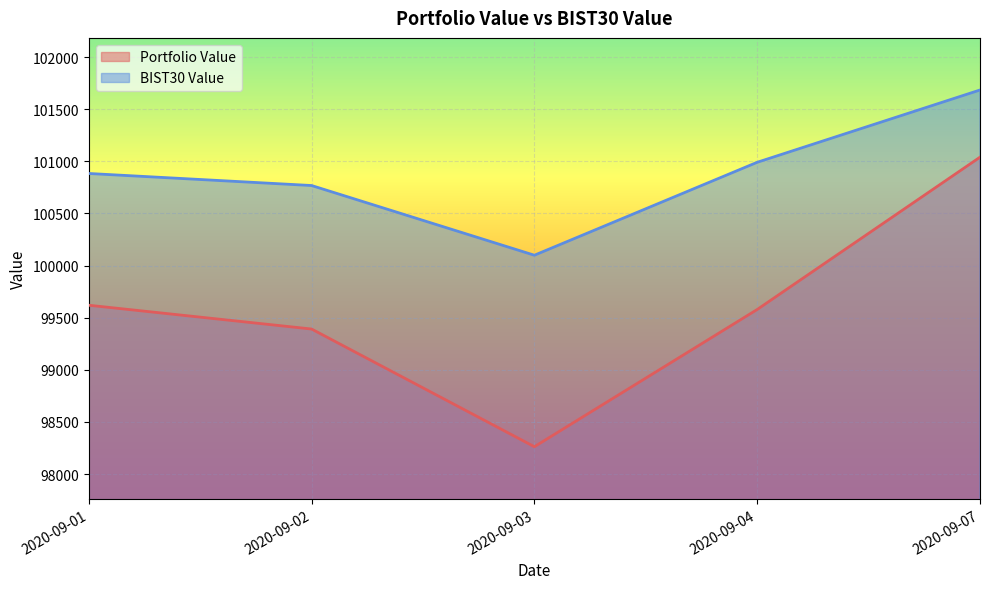

Rank the series by their maximum value, from highest to lowest.

BIST30 Value, Portfolio Value